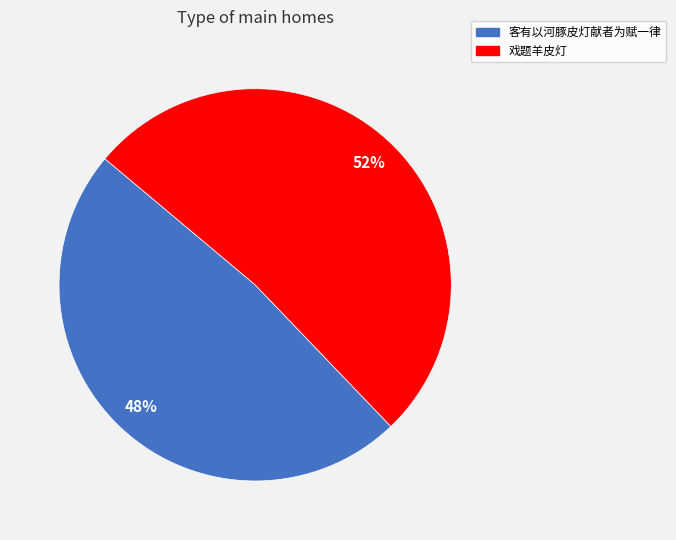

How many slices are in this pie chart?

2